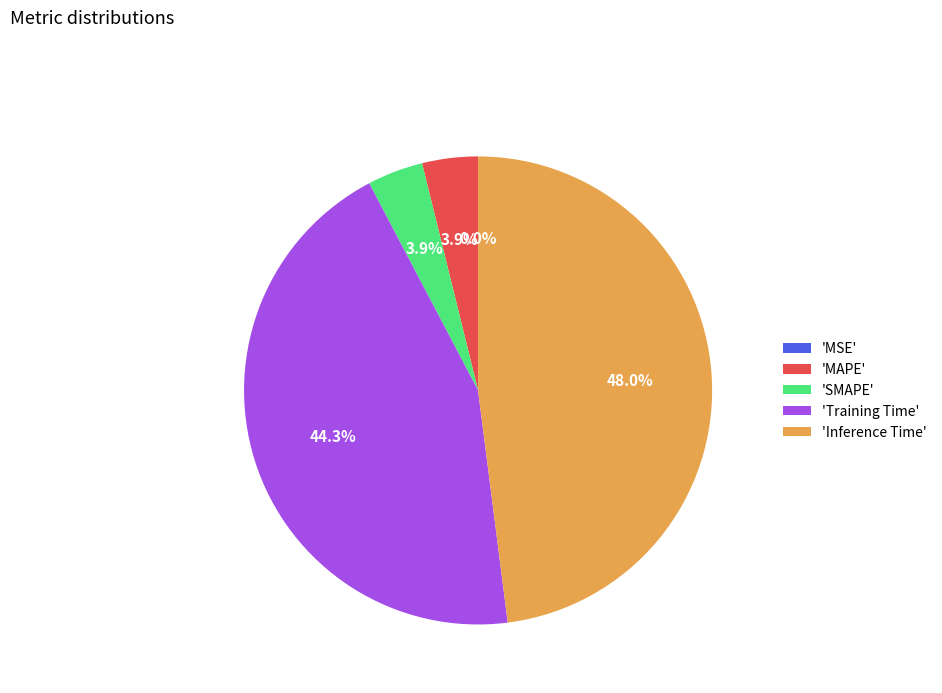

Does 'SMAPE' represent more than half of the total?

No